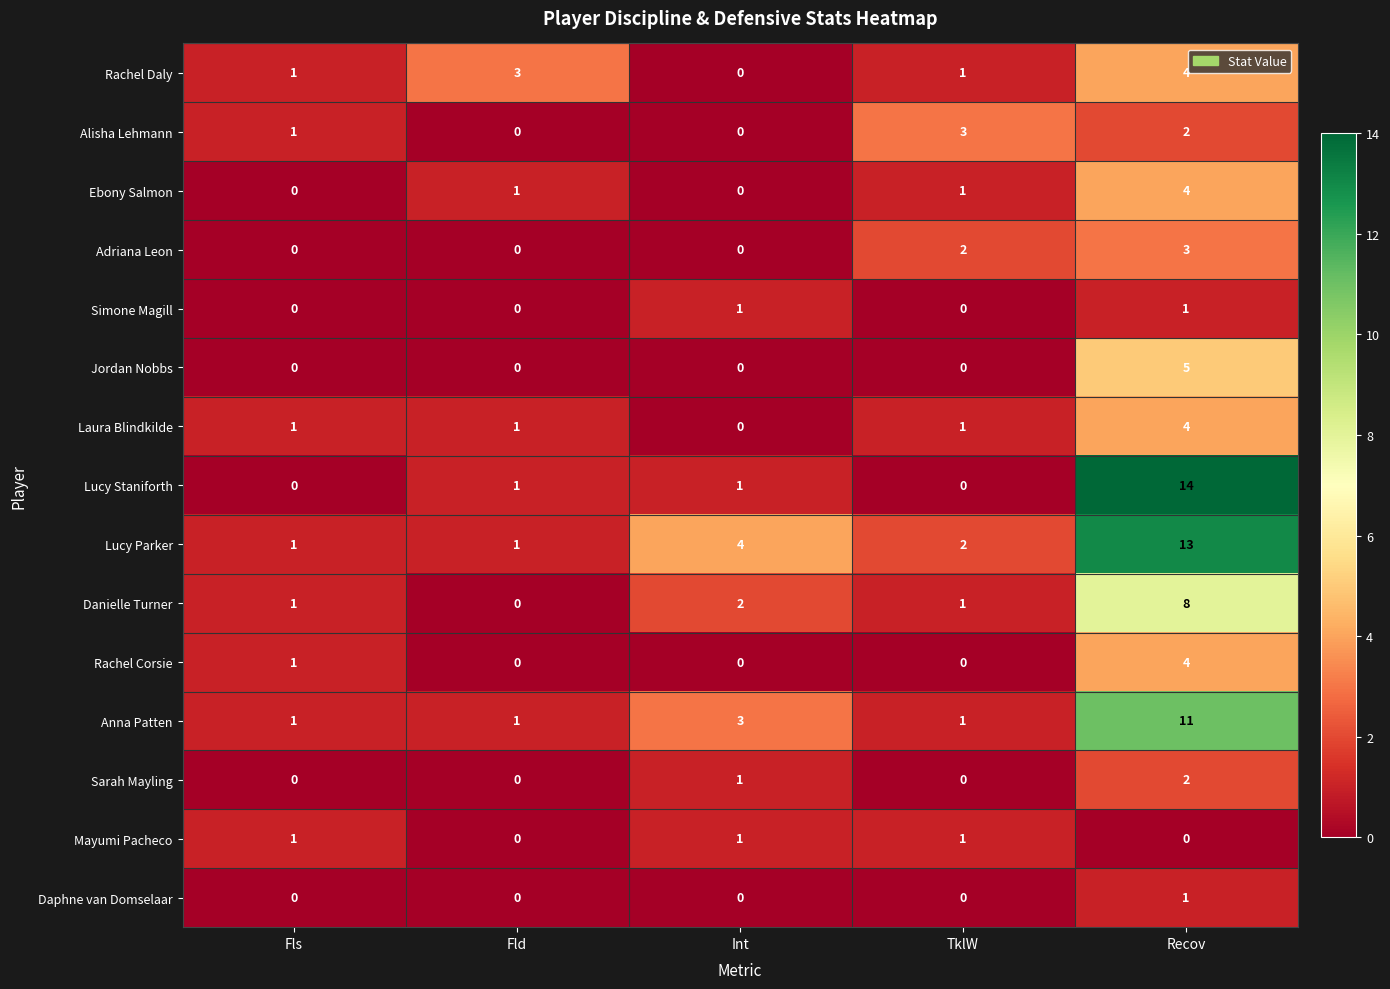

The value of Ebony Salmon at Fld is 2. True or false?

False